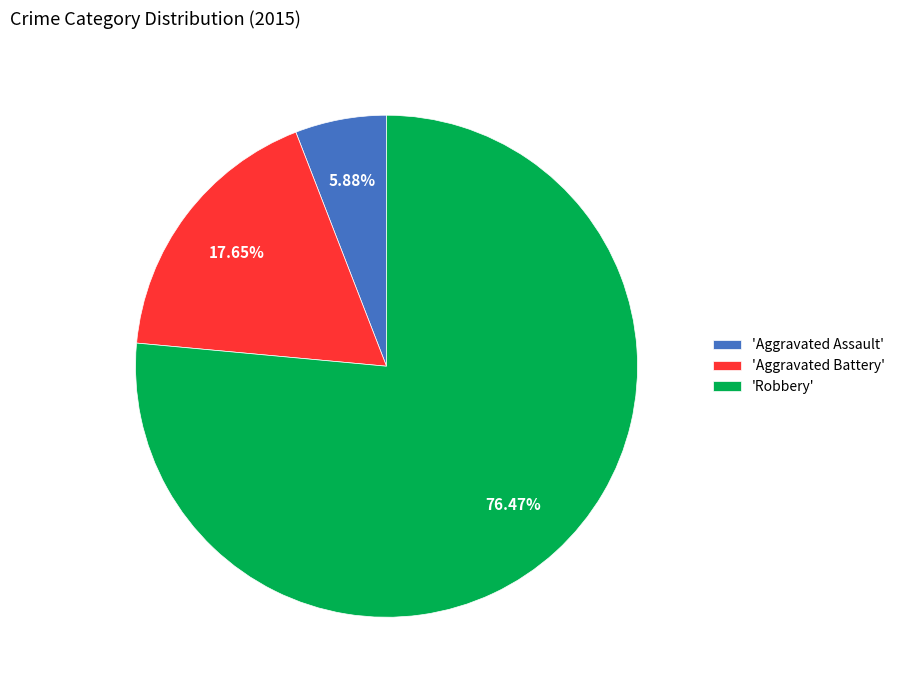

Does 'Robbery' account for over 50% of the chart?

Yes